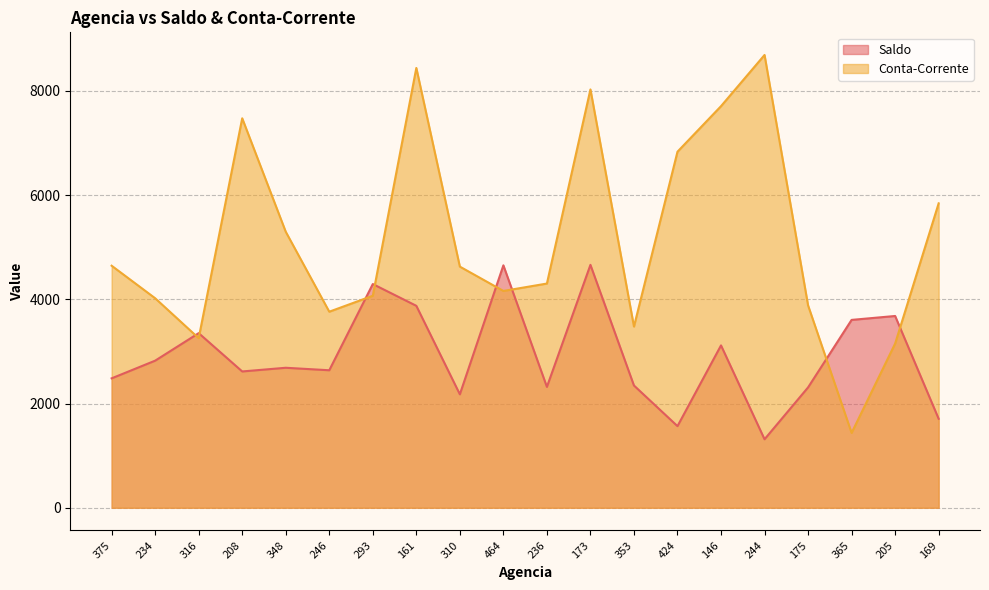

How many data points in Saldo are above 2686?

10